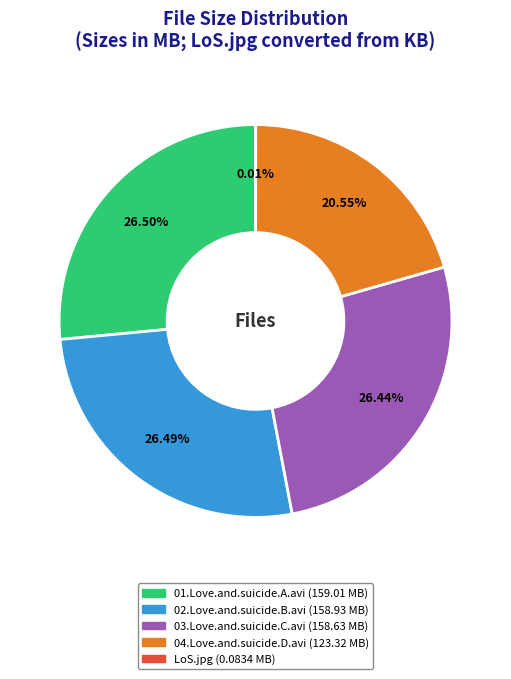

To the nearest percent, what portion does 02.Love.and.suicide.B.avi represent?

26%